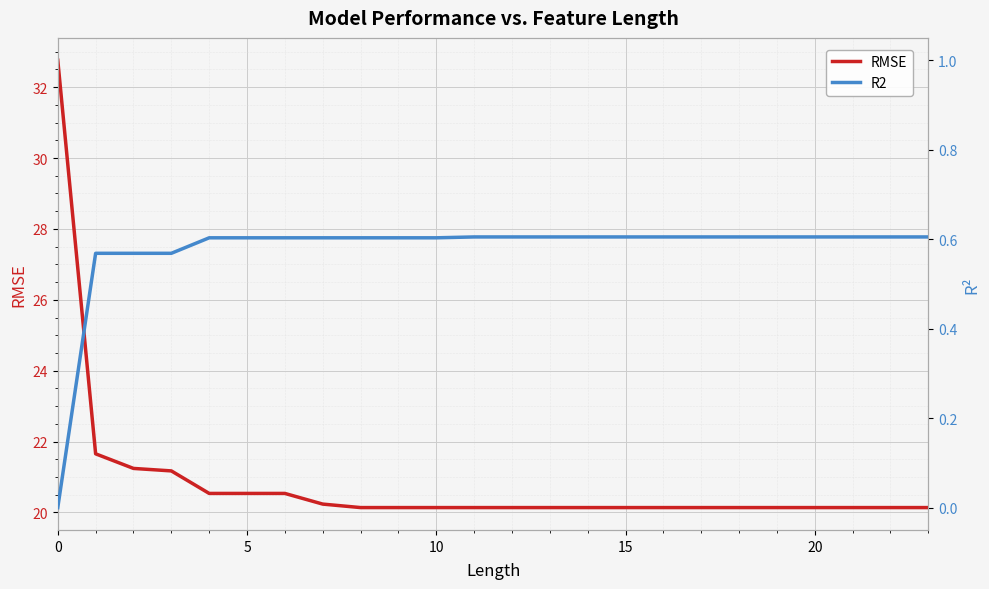

What is the sum of the R2 values at 17 and 22?

1.2